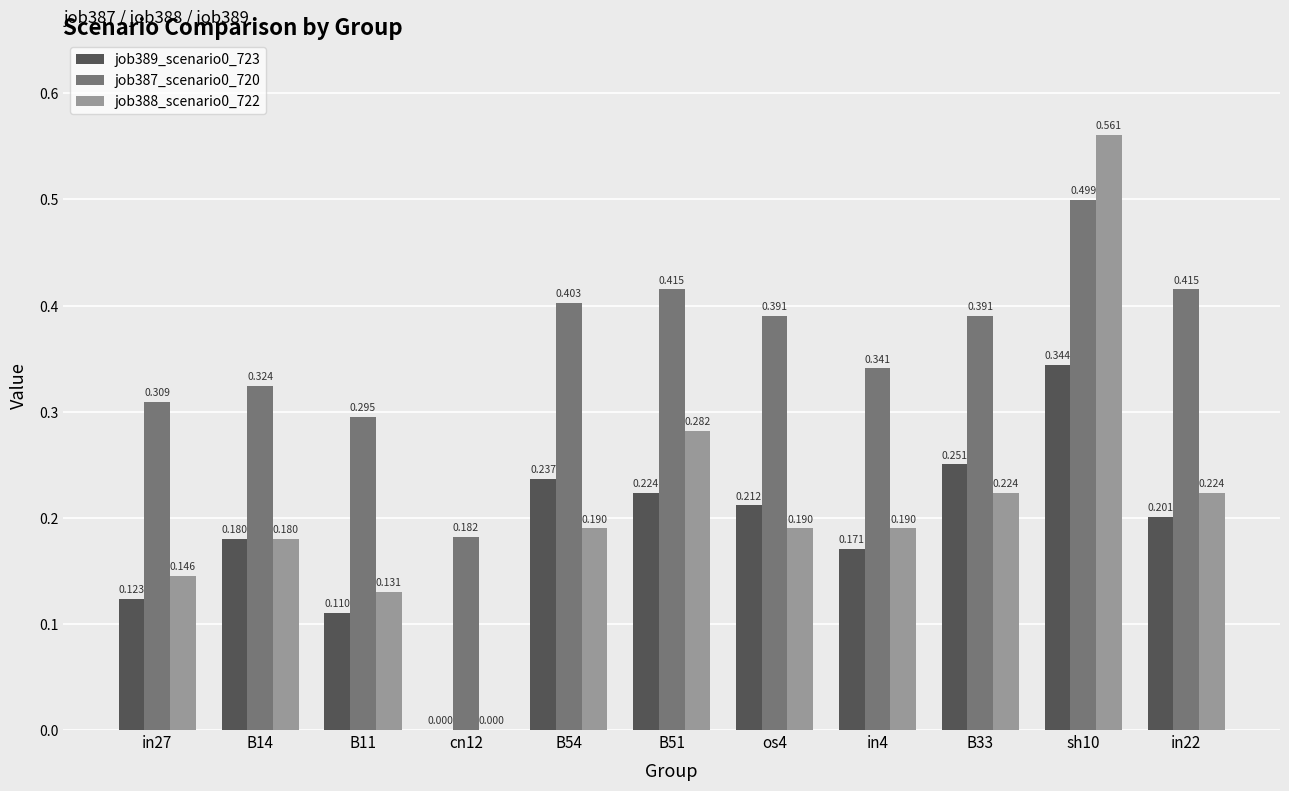

Is the value of job389_scenario0_723 at B11 greater than the value of job387_scenario0_720 at cn12?

No